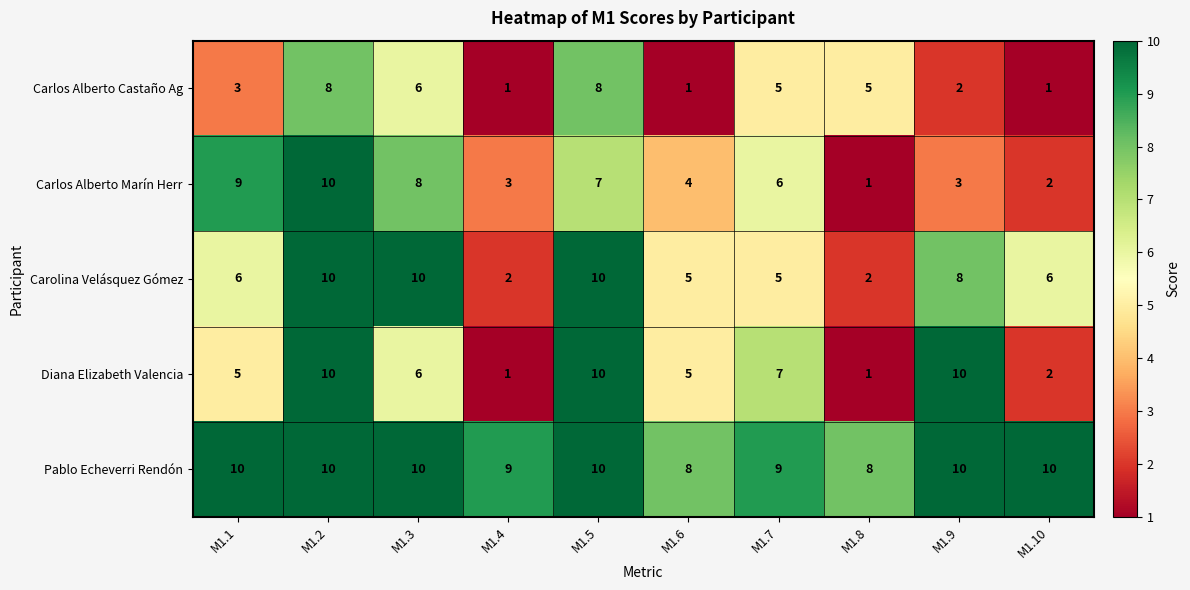

What is the difference between the highest and lowest values at M1.4?

8